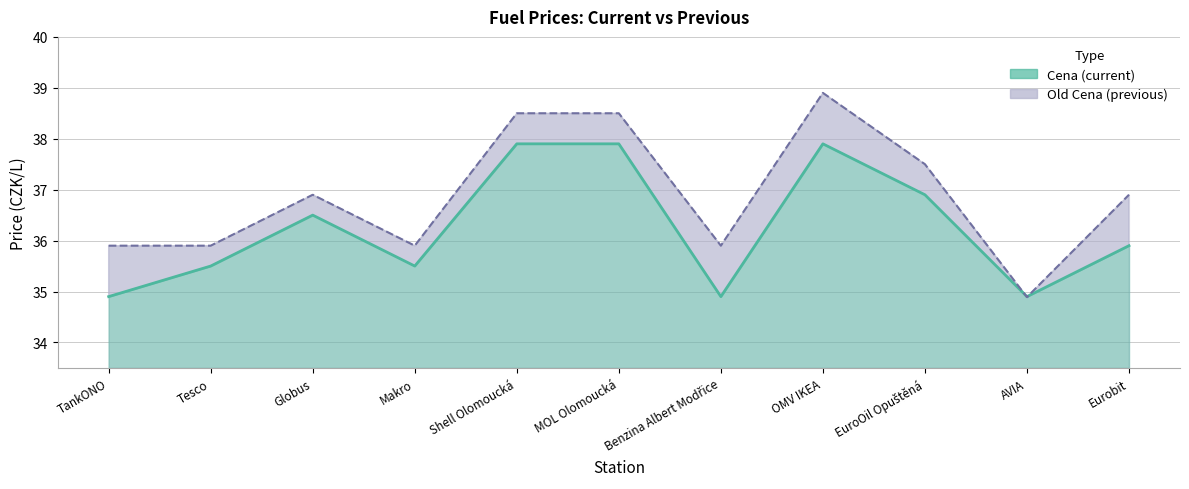

Where is Old Cena nearest to the value 36?

TankONO